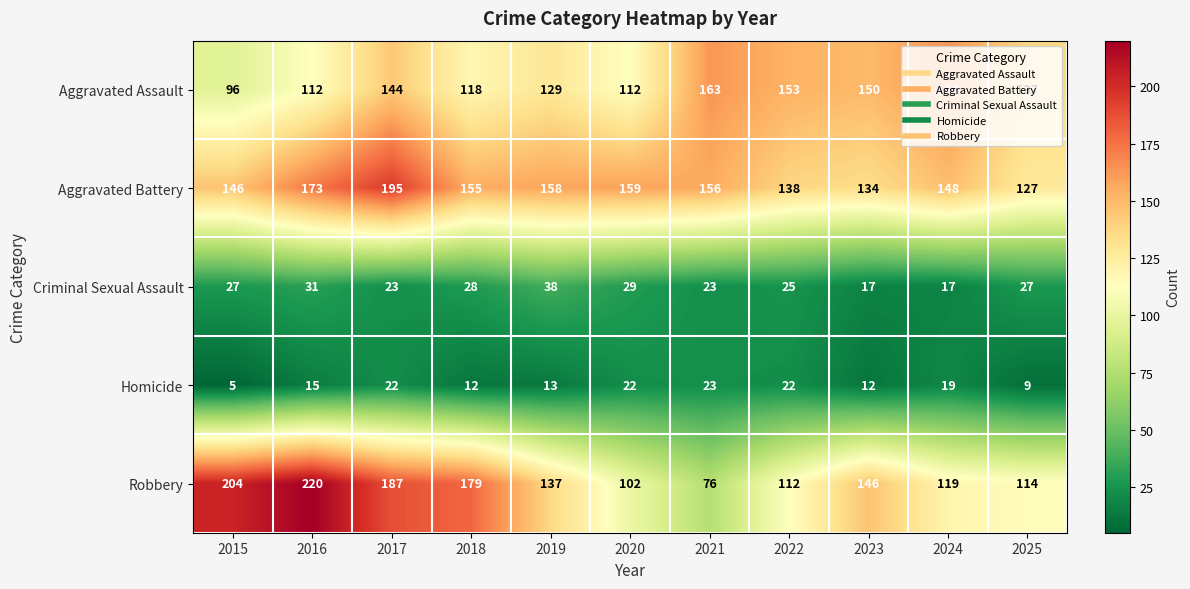

At which category does the chart reach its peak across all series?

2016